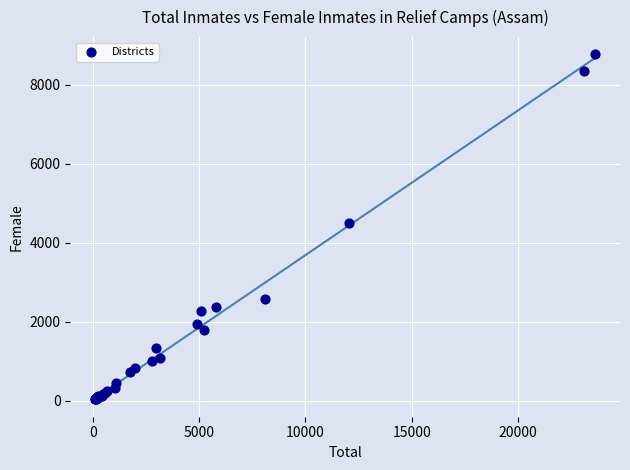

What Y value in the scatter plot is closest to 4399?

4510